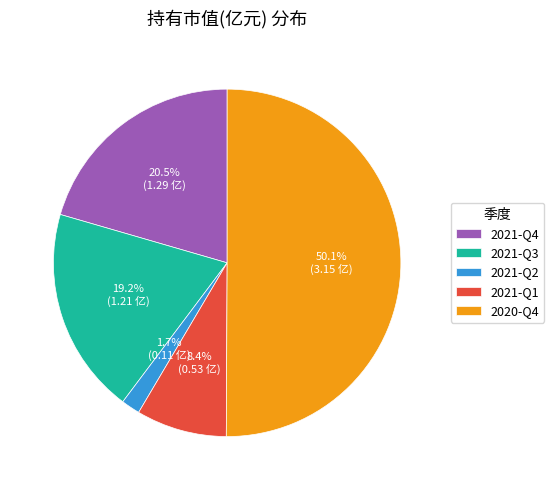

What portion of the pie excludes 2021-Q1?

91.6%